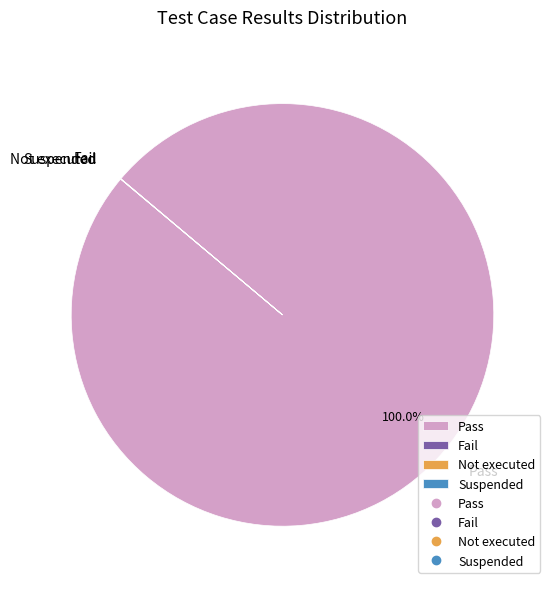

What is the largest slice in the pie chart?

Pass